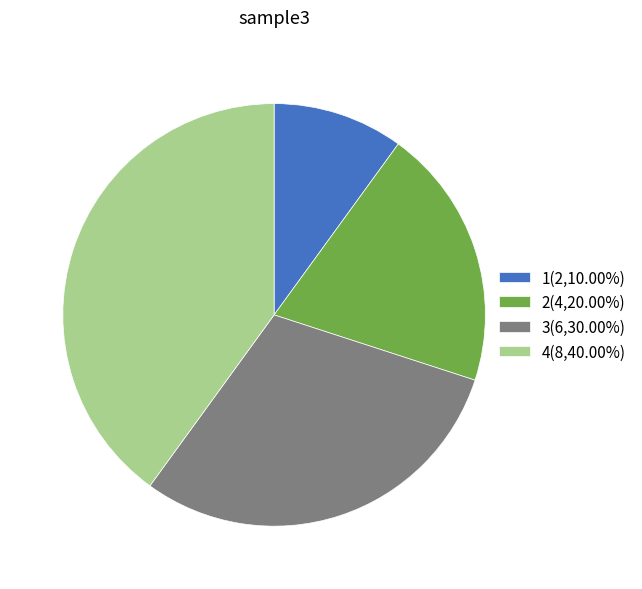

Is there a majority slice in this chart?

No